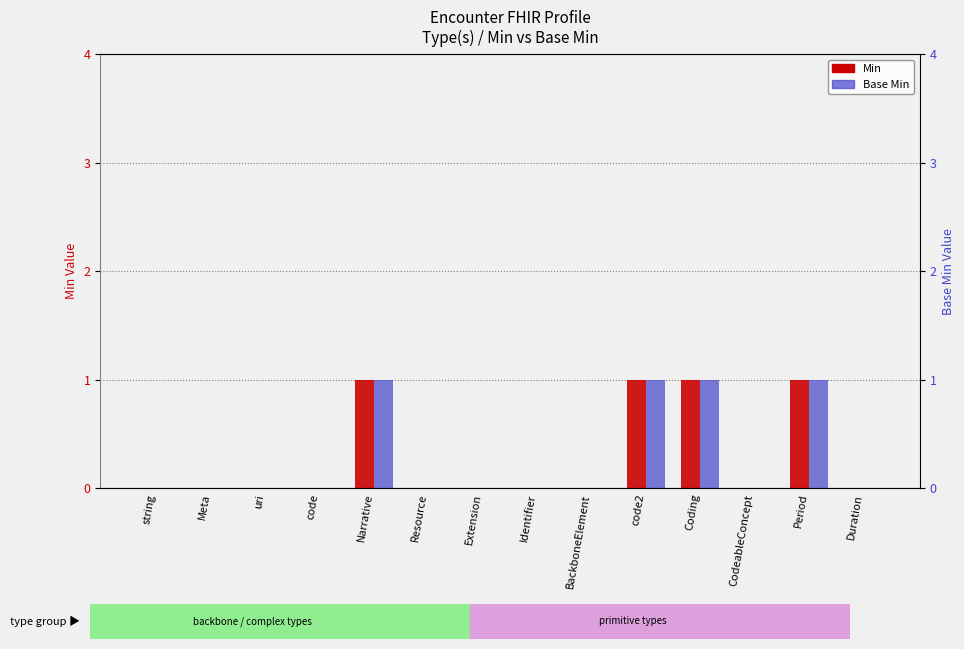

What is the label of the 9th bar from the right?

Resource